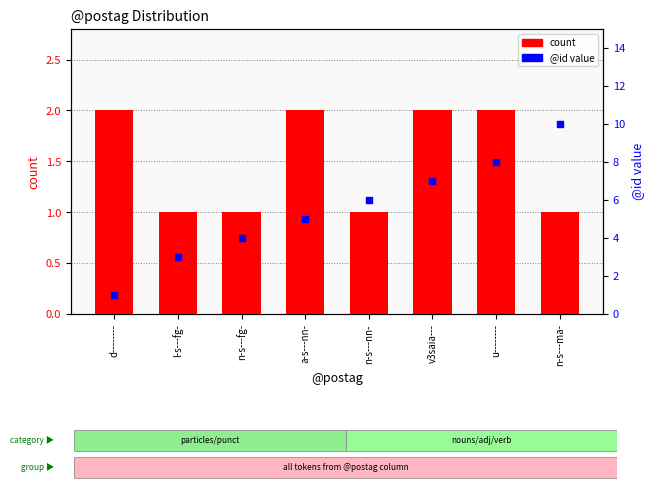

Is the value of count at a-s---nn- greater than the value of @id value at a-s---nn-?

No